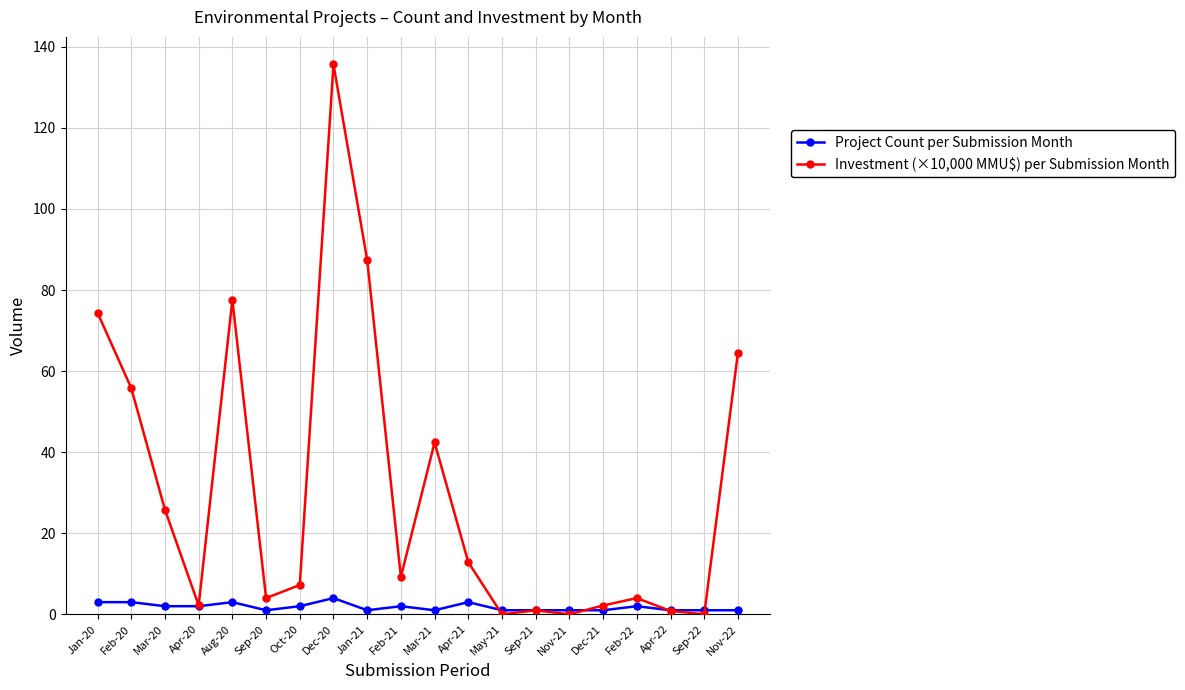

Where is the first local maximum for Investment (×10,000 MMU$) per Submission Month?

Aug-20